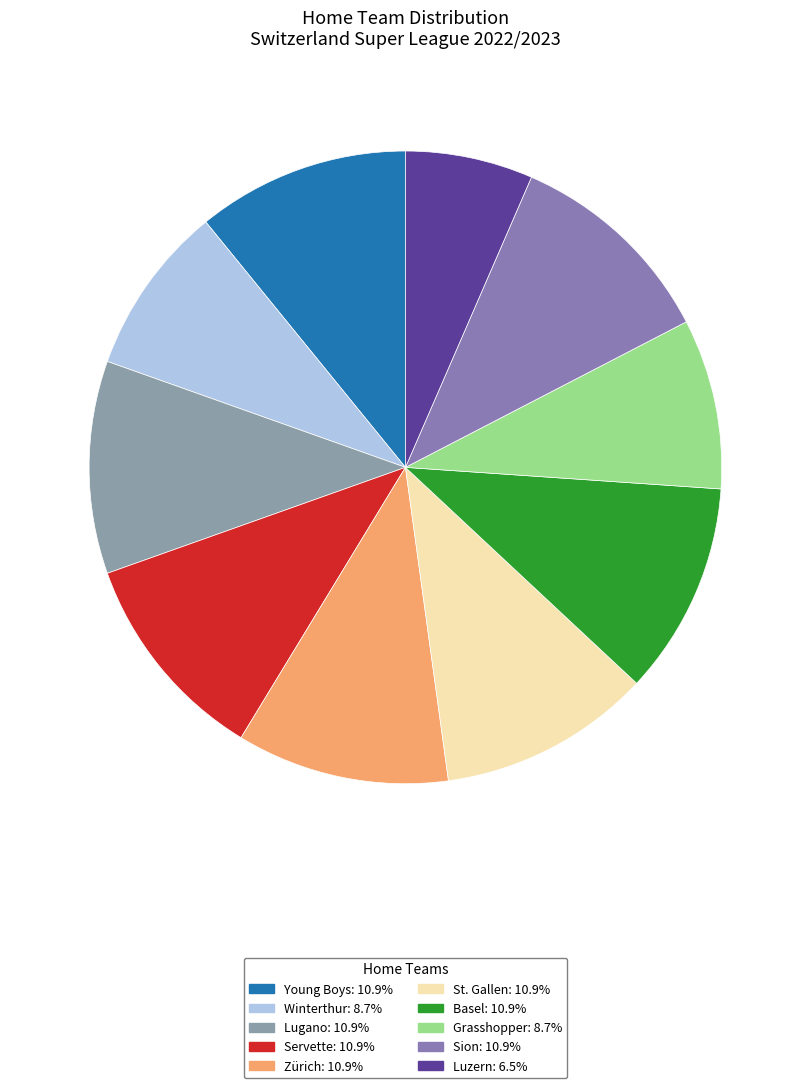

How much of the chart is everything except Winterthur?

91.3%